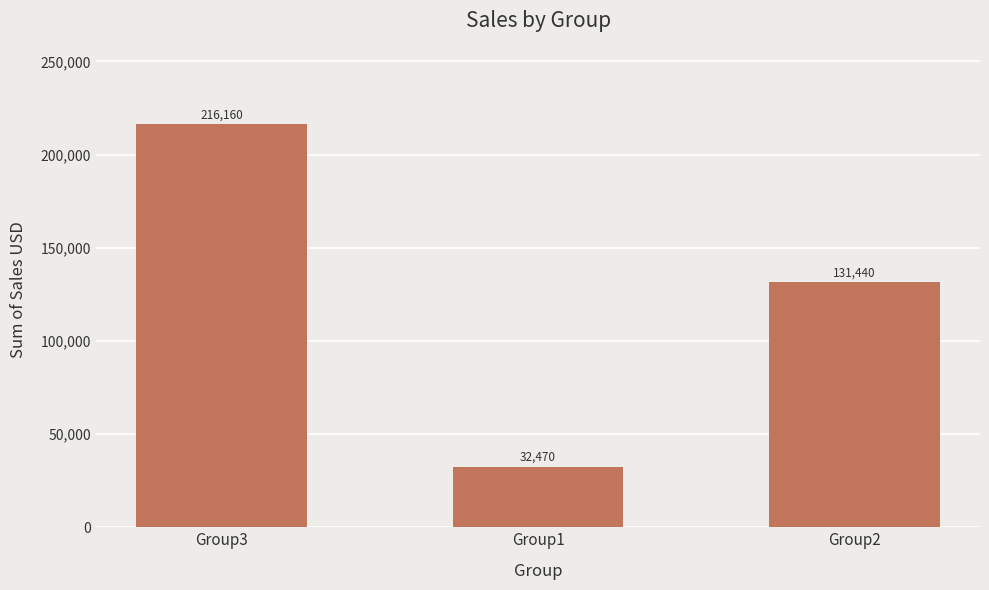

Reading left to right, what are all the values shown in this chart?

Group3=216160	Group1=32470	Group2=131440